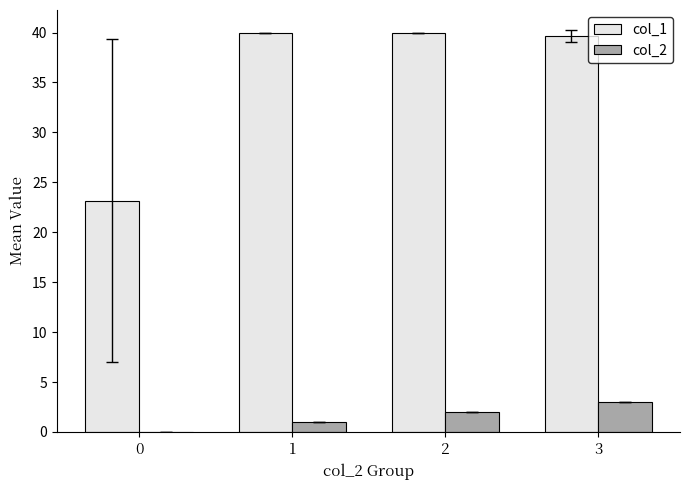

Which series has the largest range (max minus min)?

col_1